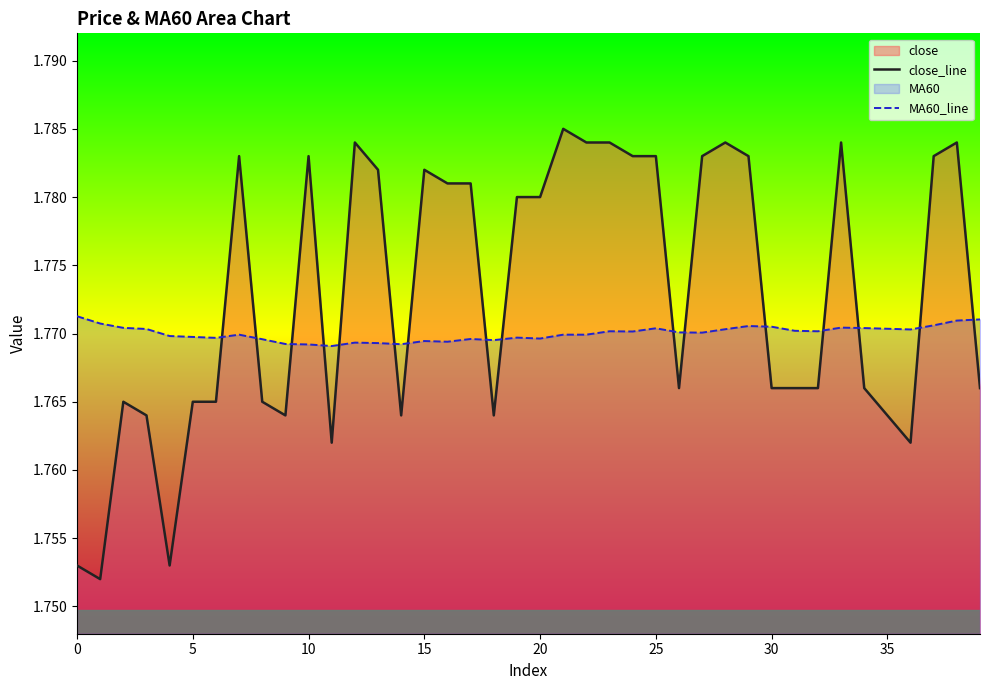

Which series has the largest range (max minus min)?

close_line